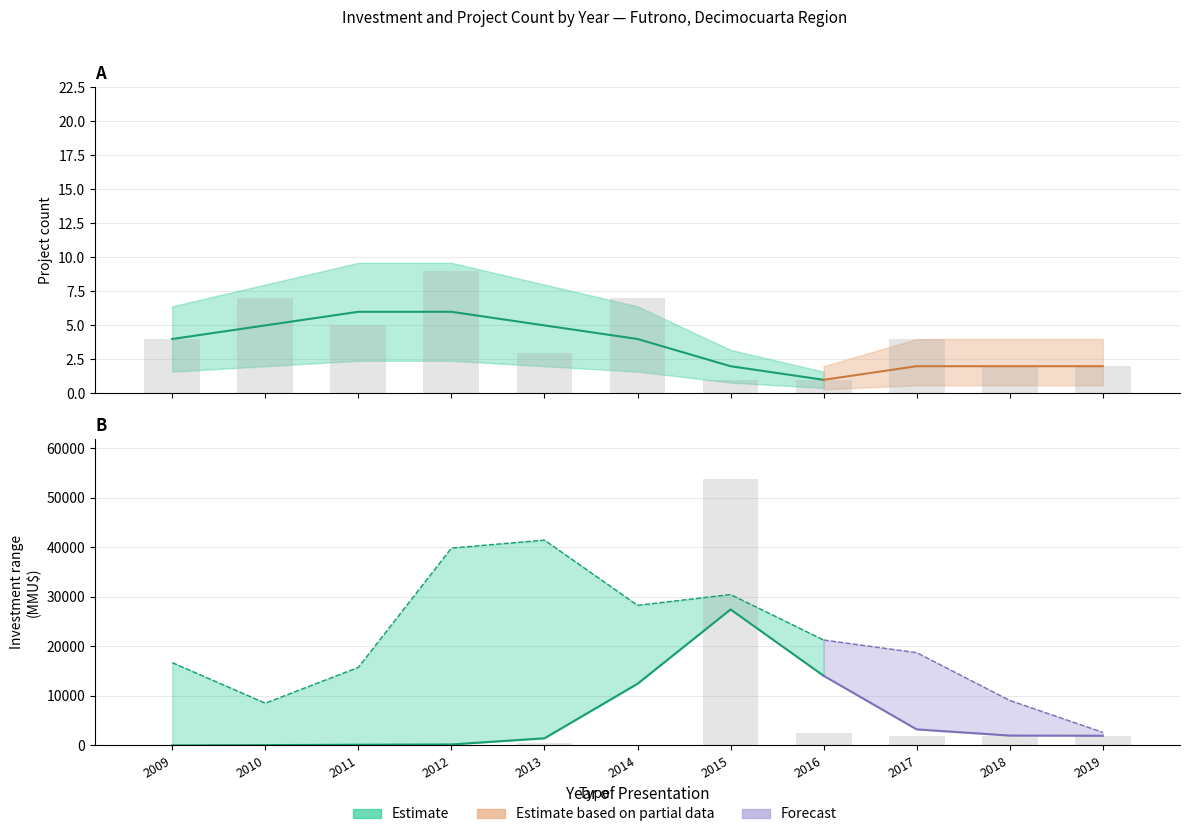

Rank the series by their maximum value, from highest to lowest.

Inversion_lower, Count